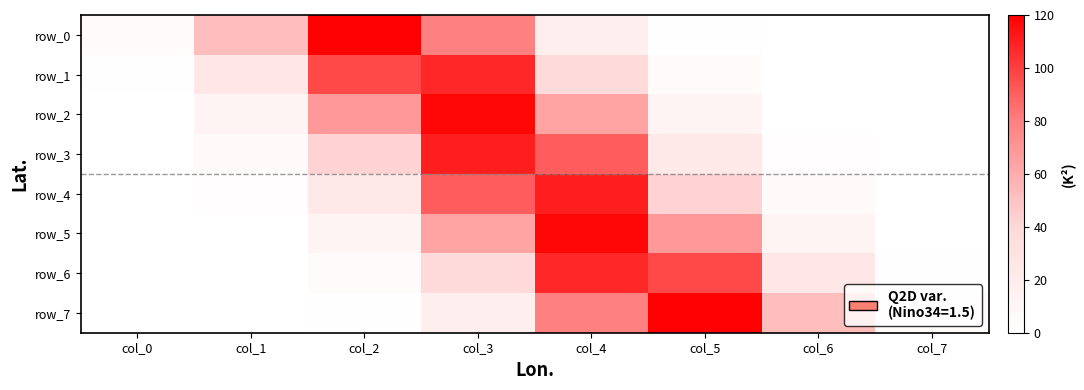

At which category is the sum across all series the highest?

col_4